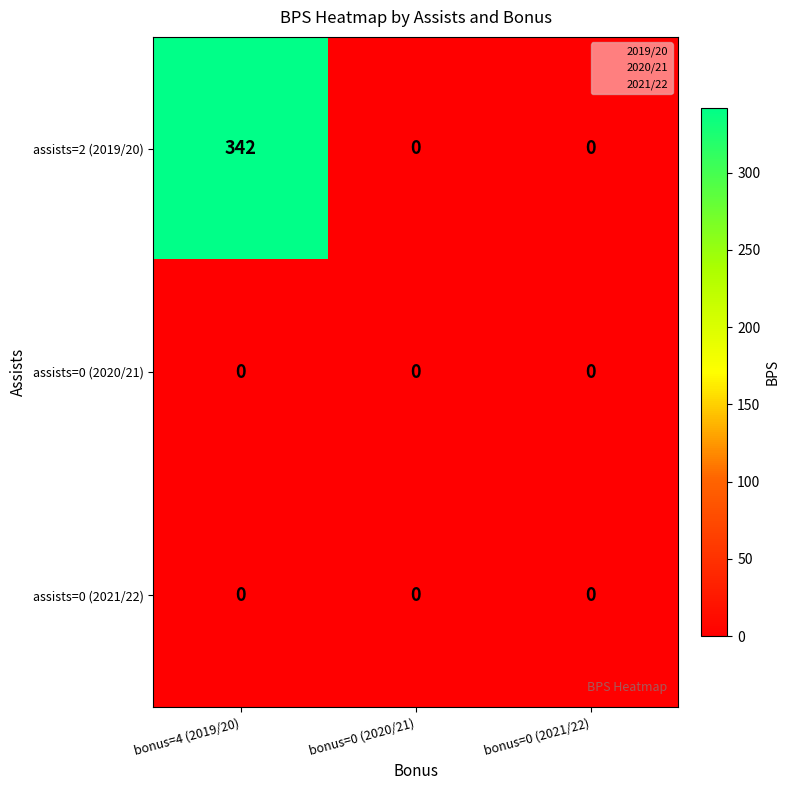

Between bonus=4 (2019/20) and bonus=0 (2020/21), which series saw the biggest shift?

assists=2 (2019/20)